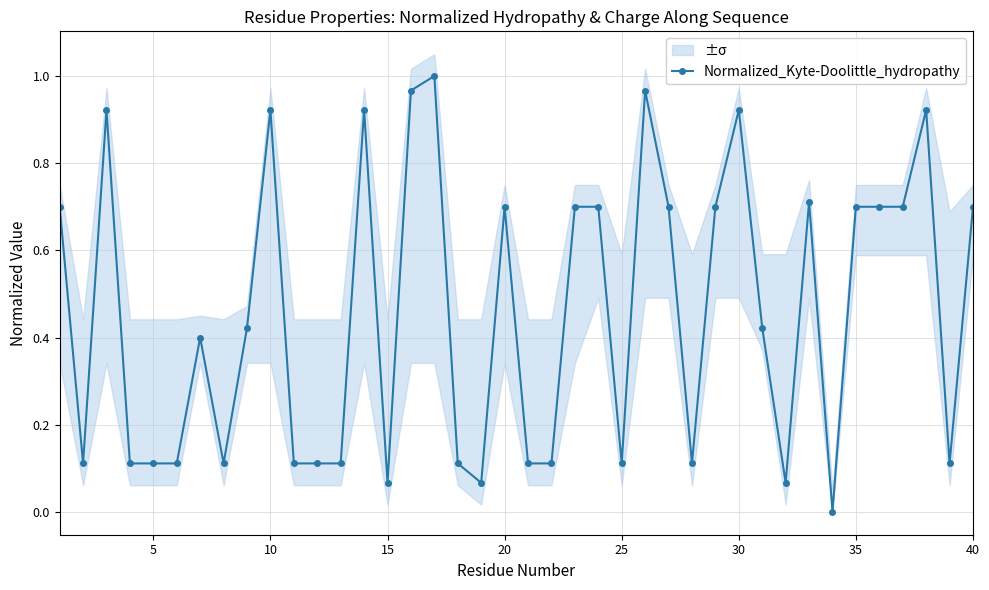

True or false: Normalized_Kyte-Doolittle_hydropathy has more than 2 points higher than both neighbors.

True